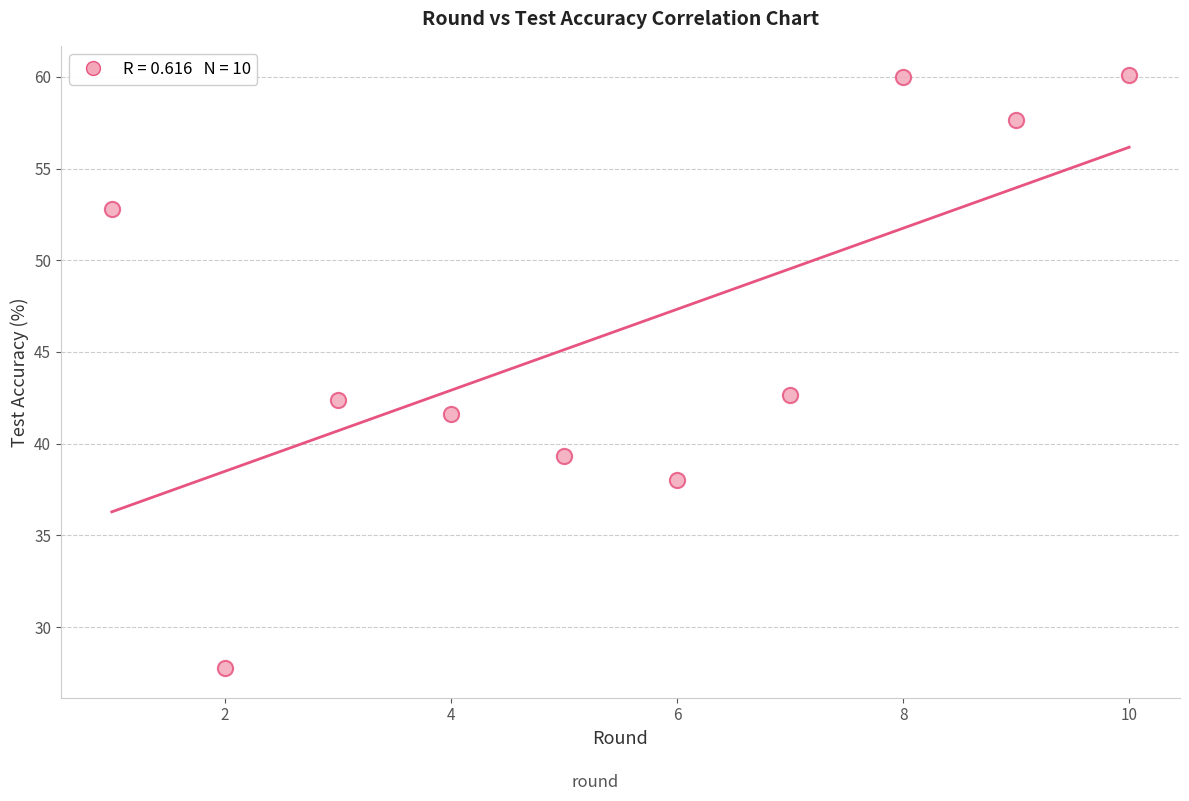

What is the average X value?

5.5